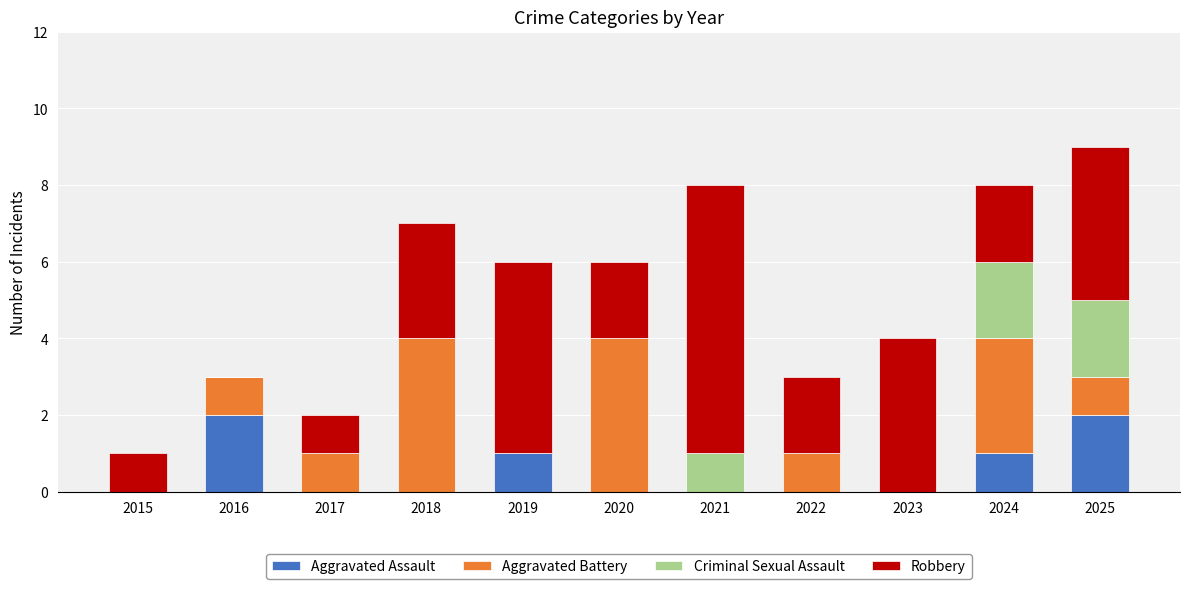

What is the total value across all series at 2016?

3